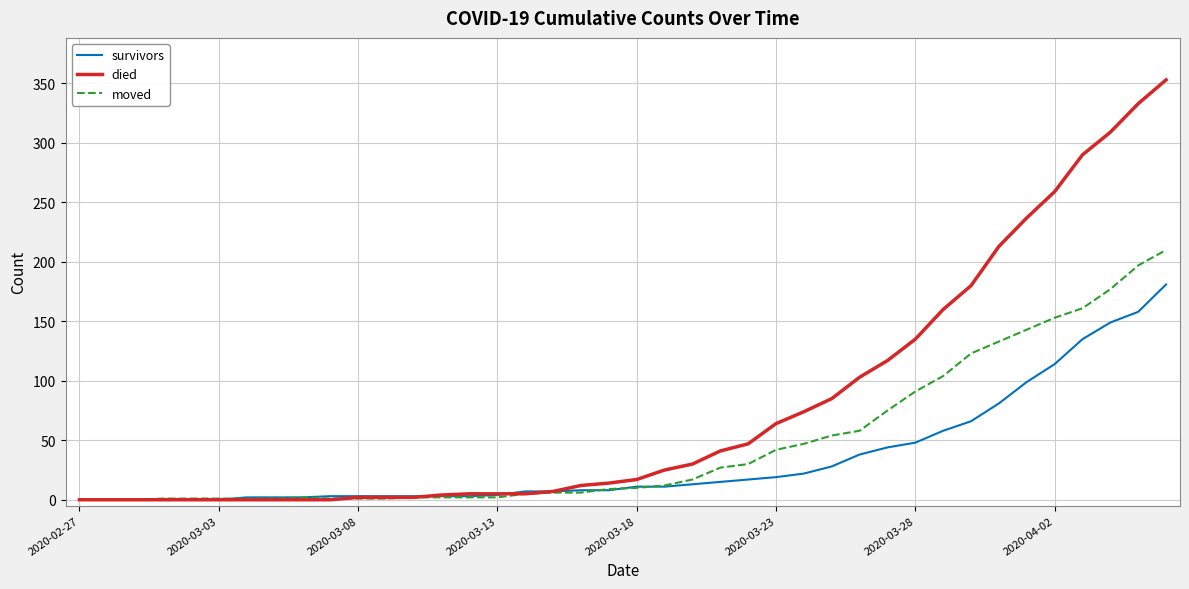

What is the greatest value displayed?

353